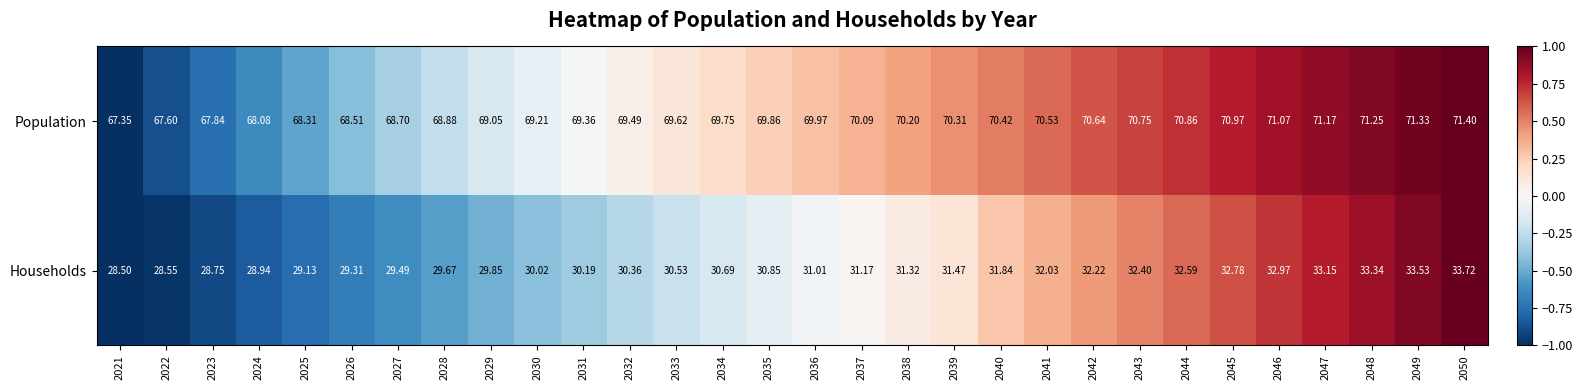

Between 2024 and 2037, which series saw the biggest shift?

Households